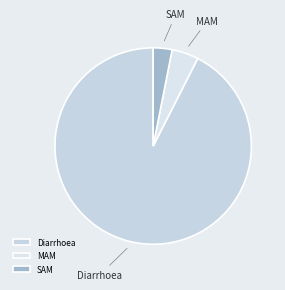

The MAM slice represents 4% of the pie. True or false?

True